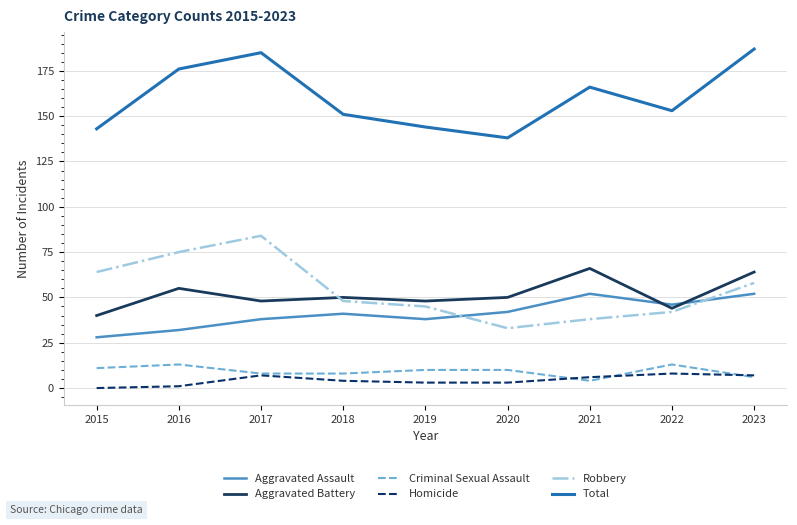

In Aggravated Assault, how many points are higher than both neighbors (excluding endpoints)?

2